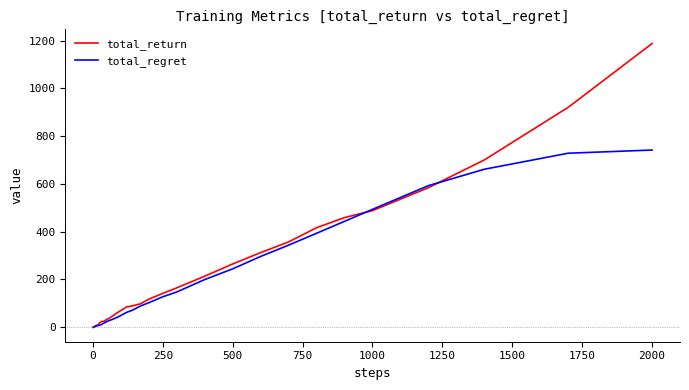

List the series in order of their peak value, lowest first.

total_regret, total_return